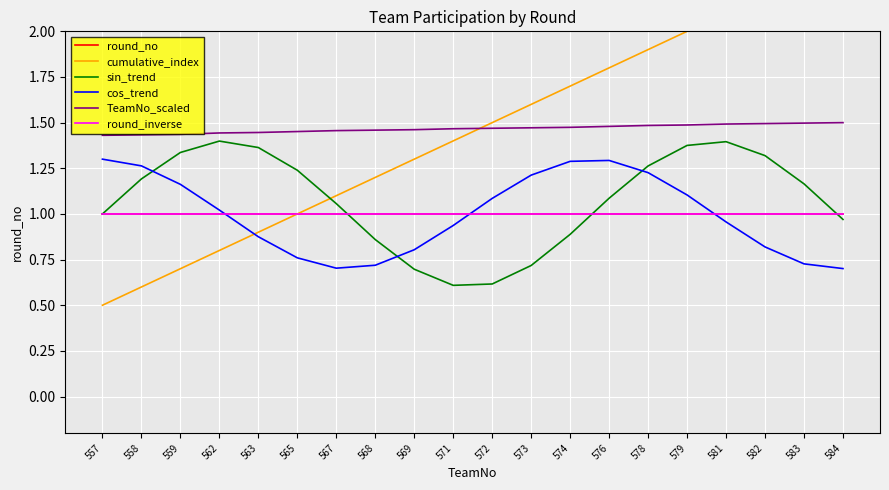

What is the average value of the sin_trend series?

1.1